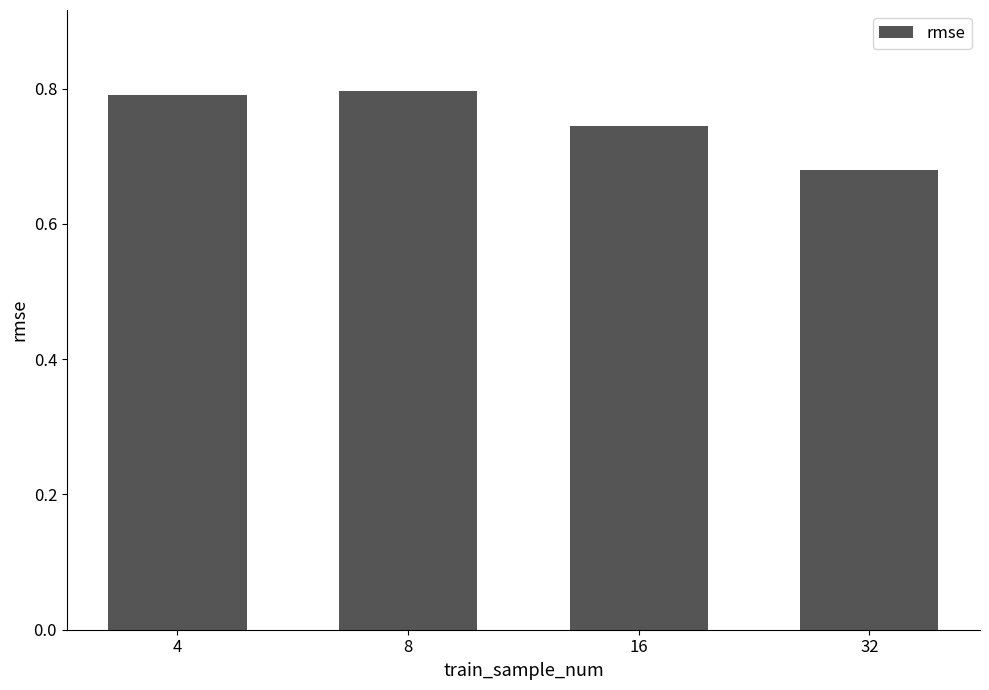

At which category does the chart reach its minimum across all series?

32